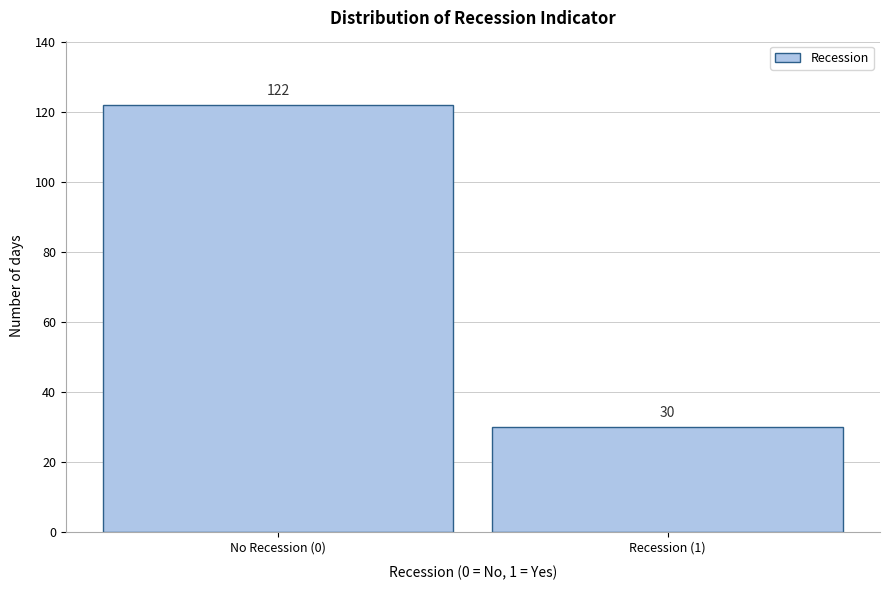

Reading left to right, what are all the values shown in this chart?

No Recession (0)=122	Recession (1)=30